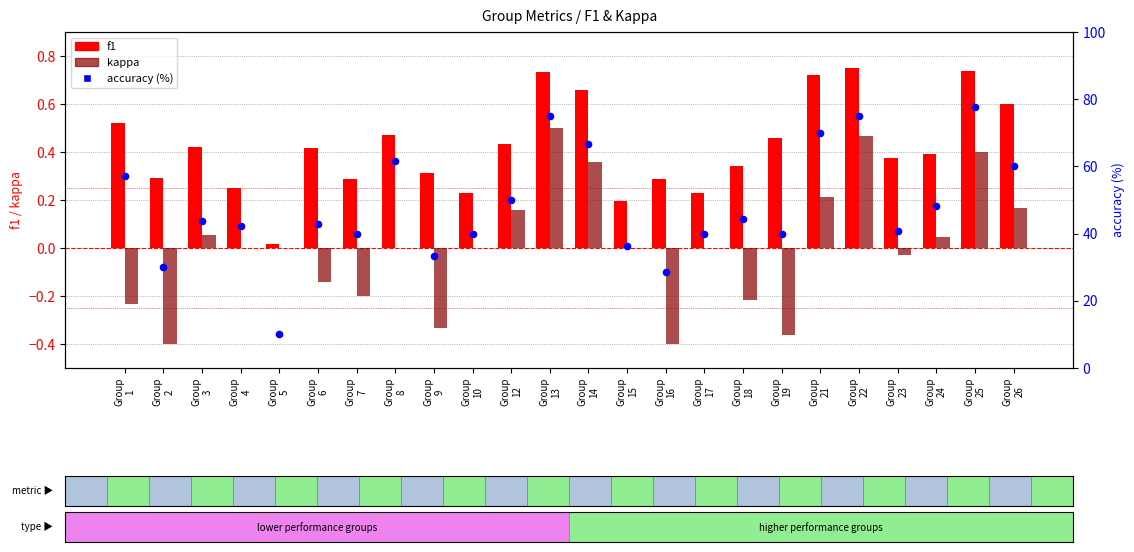

Which series contains the lowest Y value?

kappa